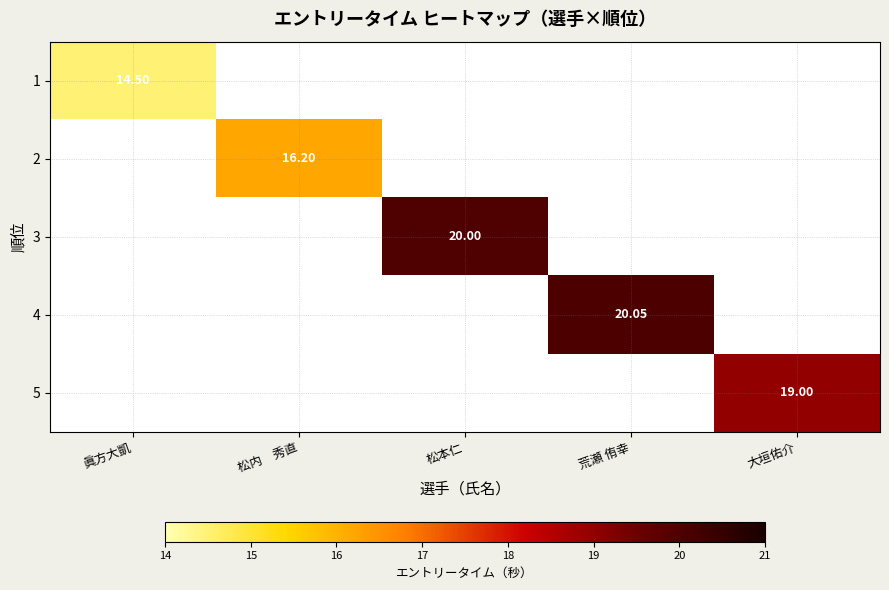

Which has a higher value, 荒瀬 侑幸 or 松内　秀直?

荒瀬 侑幸